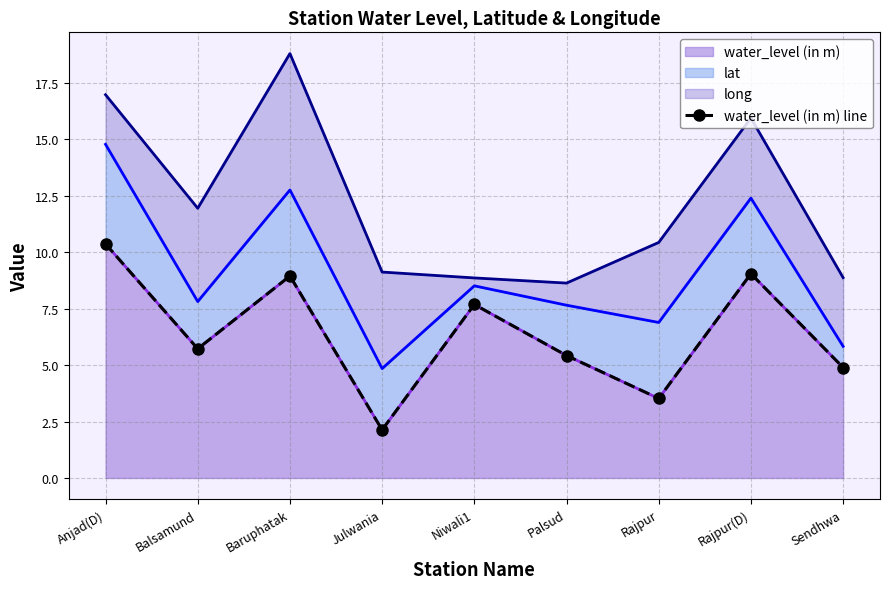

At which category does the data reach its first local peak?

Baruphatak